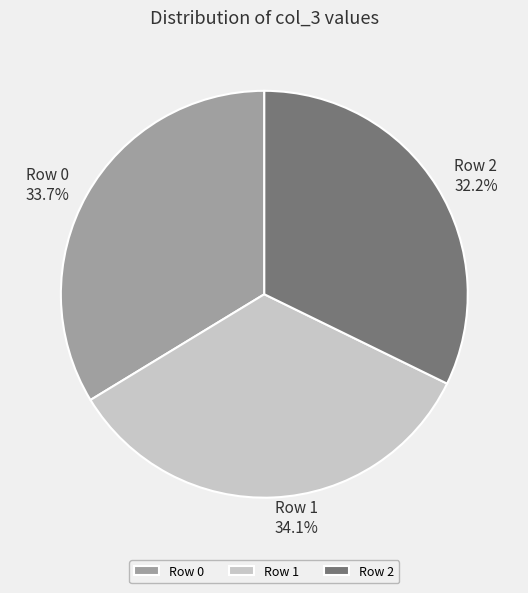

To the nearest percent, what is the difference between the largest and smallest slice percentages?

2%